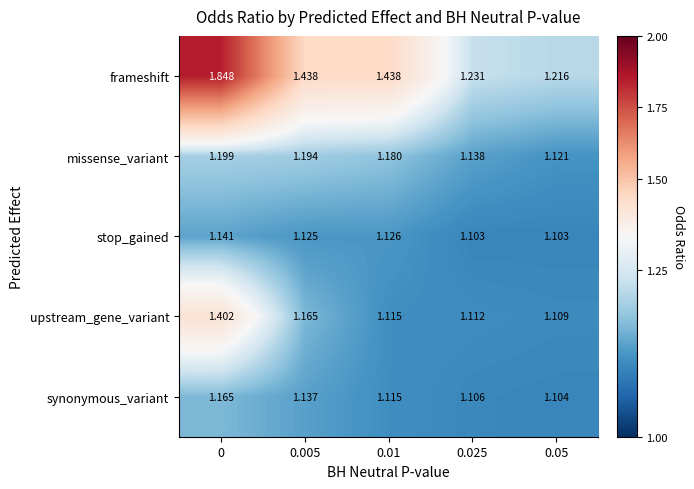

Is the value of upstream_gene_variant at 0.025 greater than the value of frameshift at 0?

No